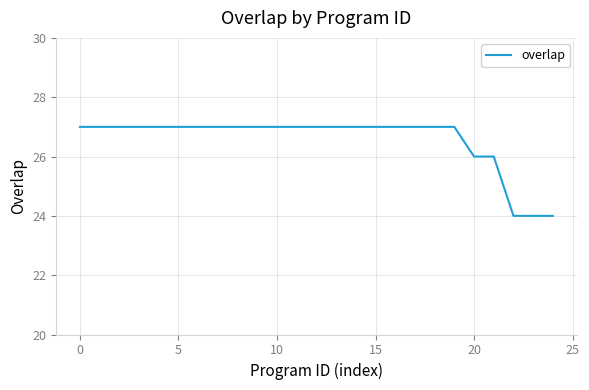

What is the difference between the maximum and minimum values?

3